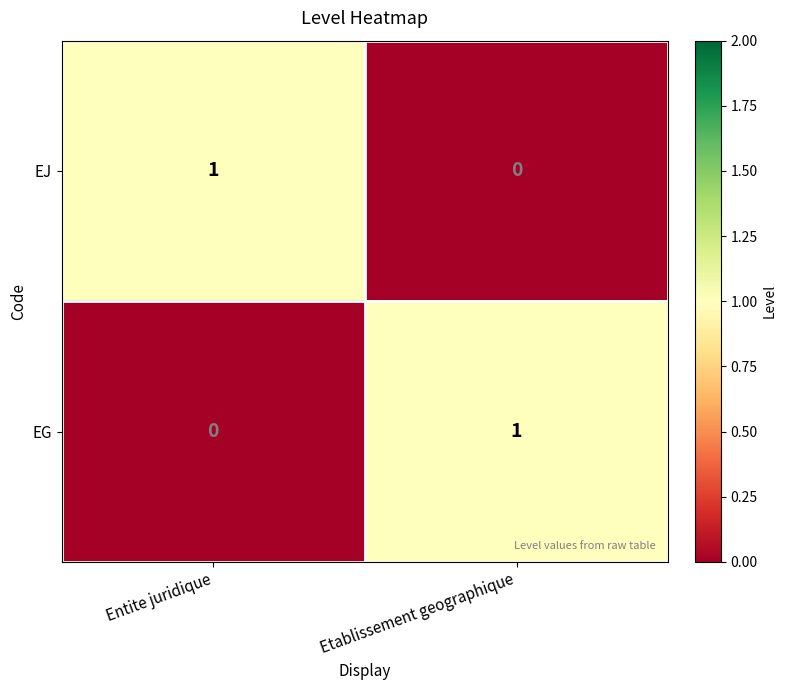

How many distinct data groups are displayed?

2